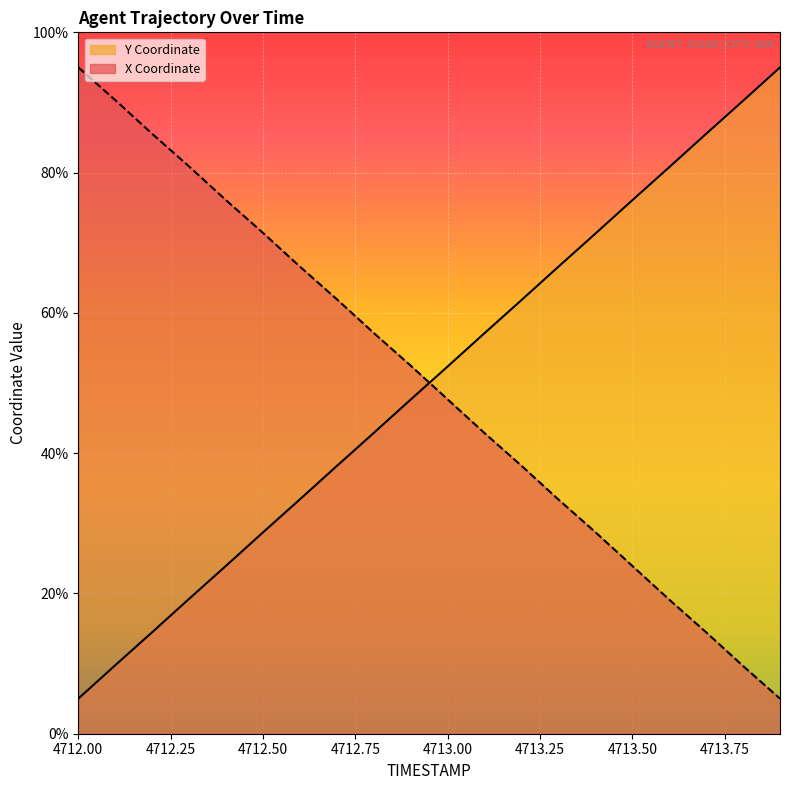

What is the sum of all Y values?

1000.0